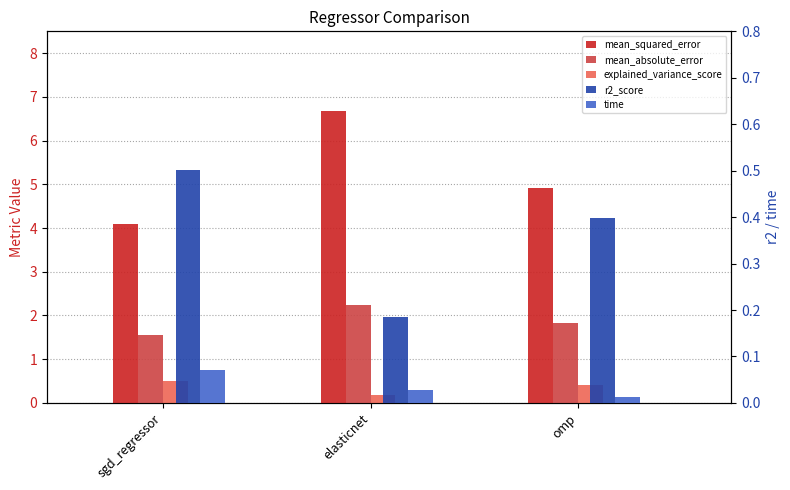

List the labels in order of r2_score value, largest first.

sgd_regressor, omp, elasticnet